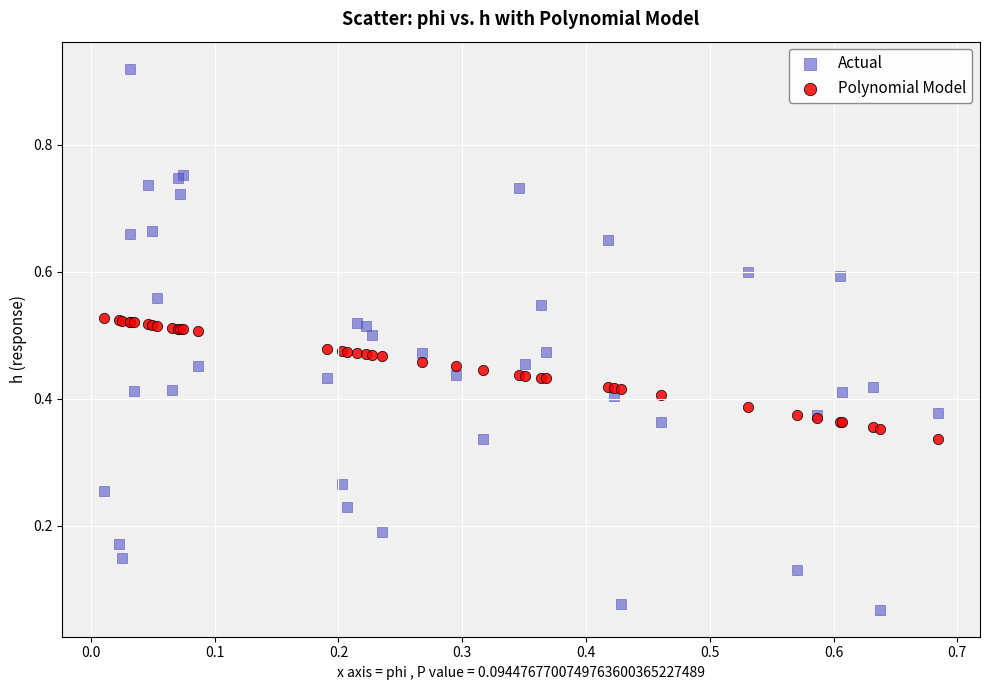

Which series has the largest Y range (max minus min)?

Actual